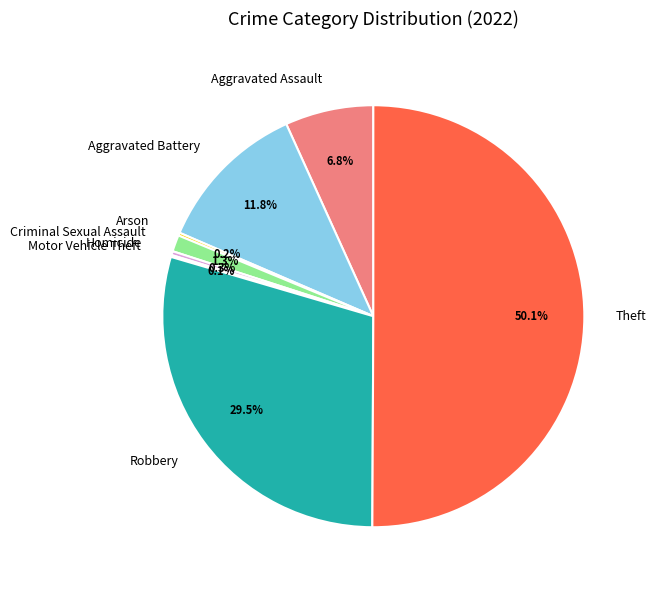

What portion of the pie excludes Homicide?

99.7%